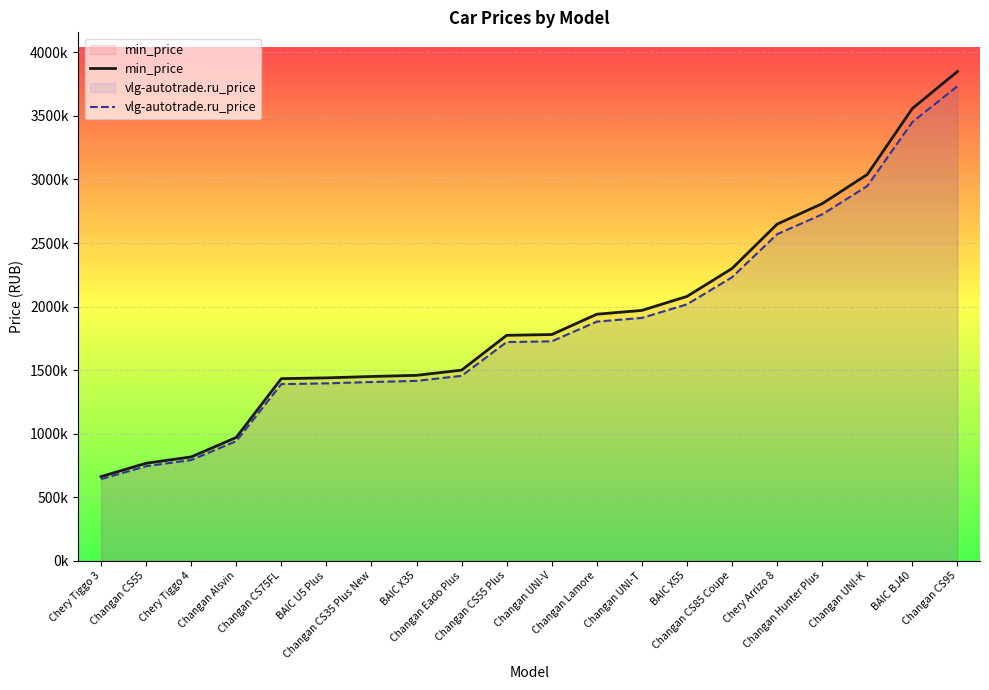

Between Changan CS55 and Changan Hunter Plus, which is larger?

Changan Hunter Plus